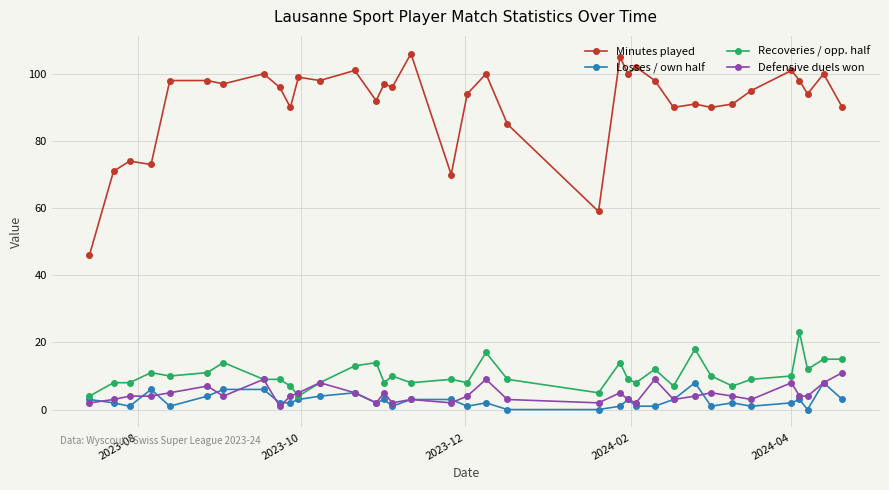

What is the greatest value displayed?

106